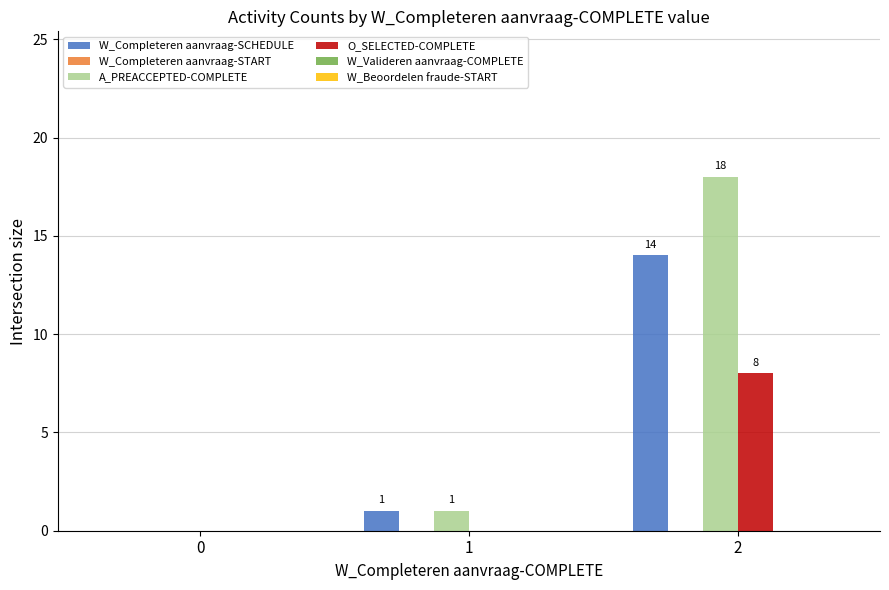

Which label corresponds to the largest value in the chart?

2